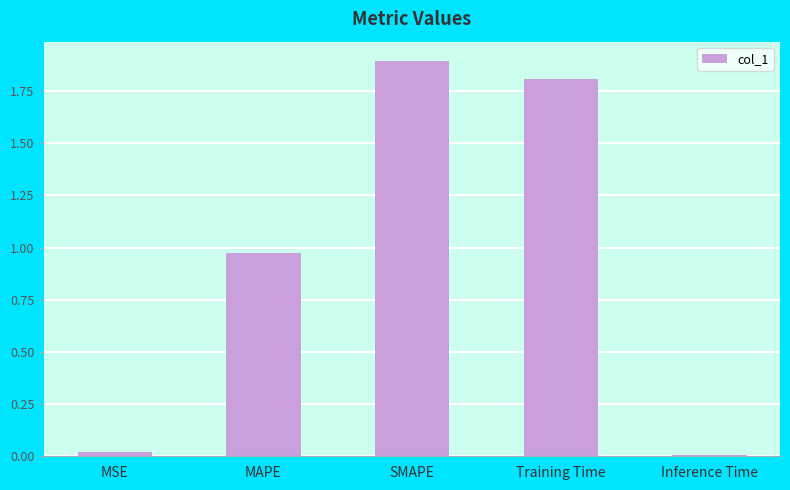

The chart shows a value of 1.9 at SMAPE. True or false?

True